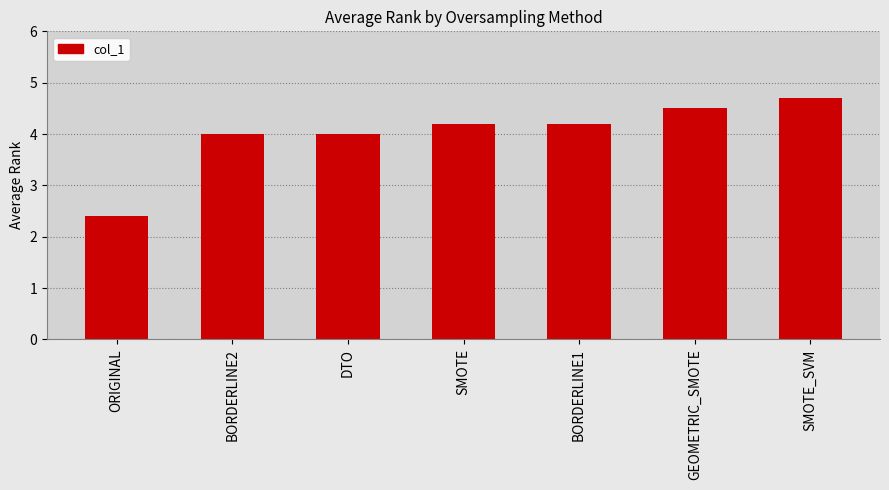

What is the label of the 4th bar from the left?

SMOTE